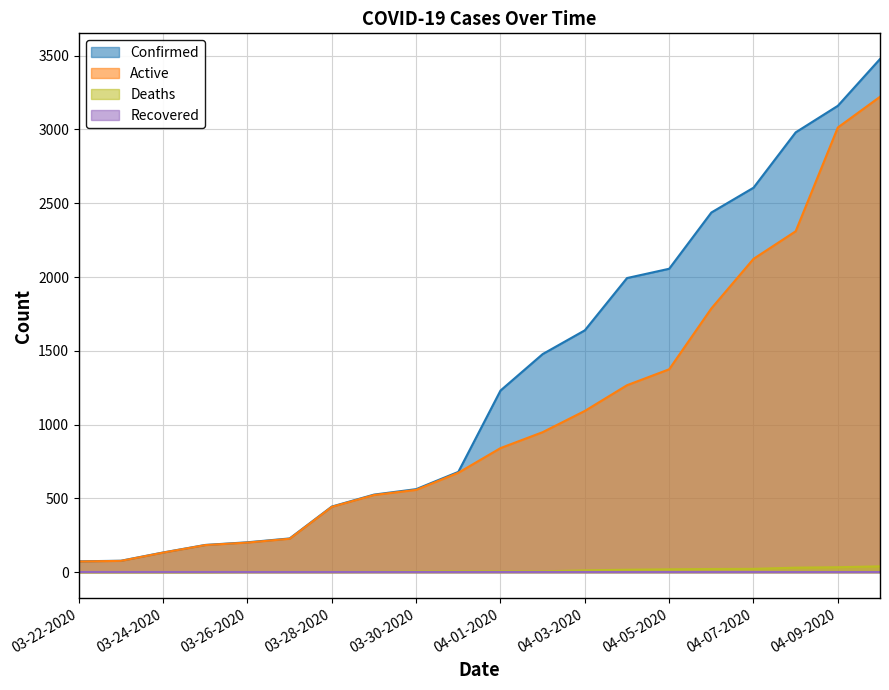

True or false: Confirmed and Active cross at least once.

False